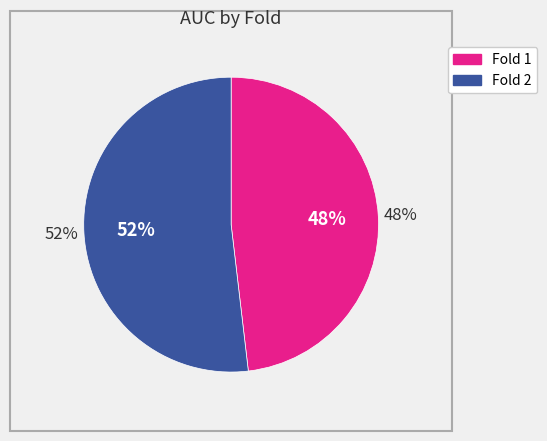

Is it true that Fold 2 is 46% of the pie?

False